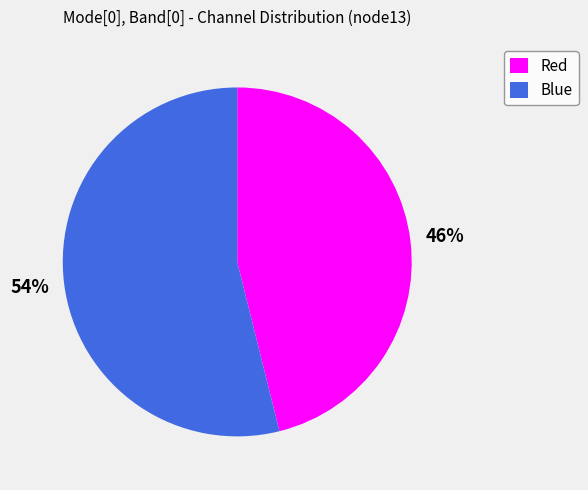

To the nearest percent, what percentage of the pie is Red?

46%